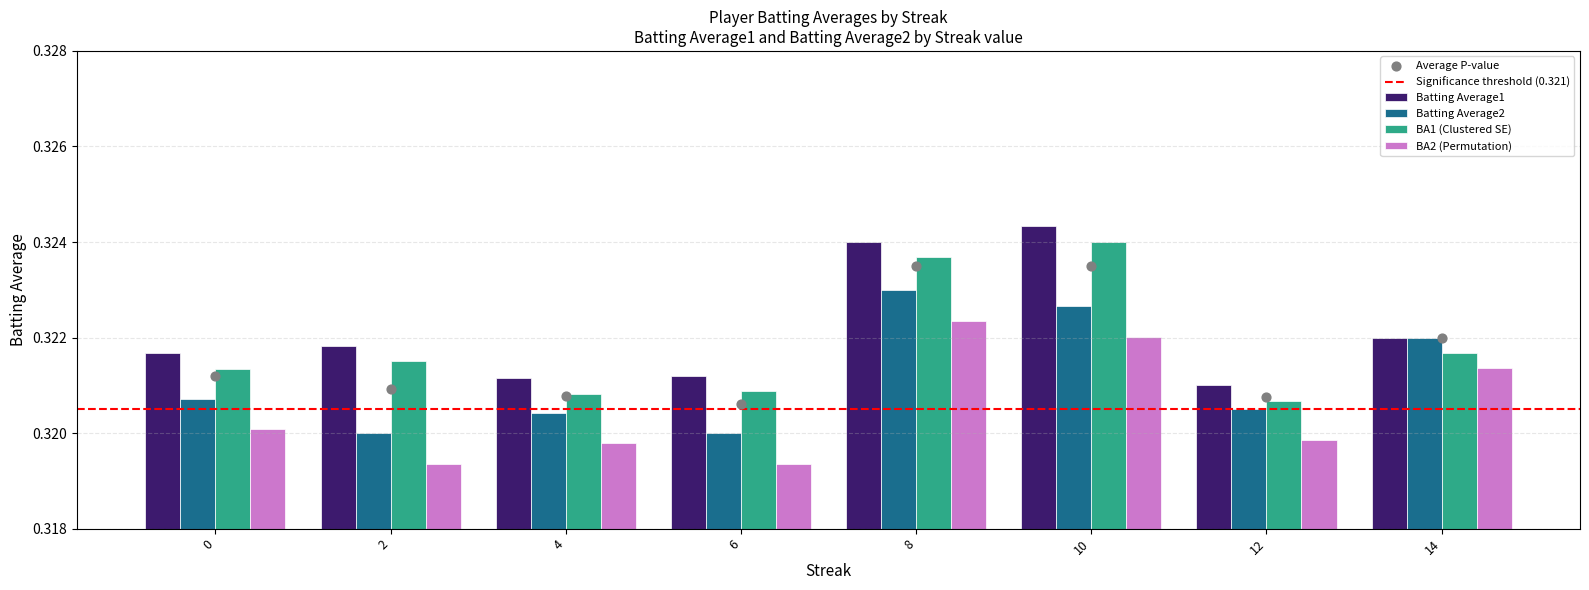

What is the total value across all series at 0?

1.3